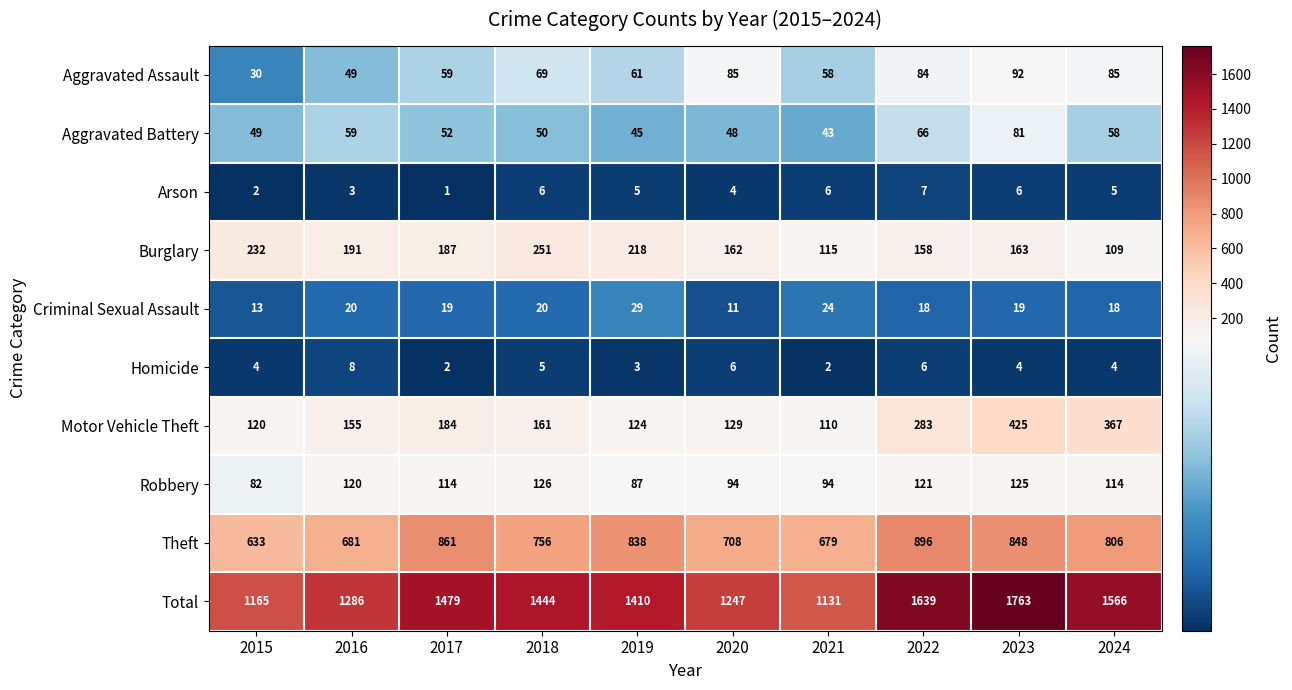

Count the number of data series in this chart.

10